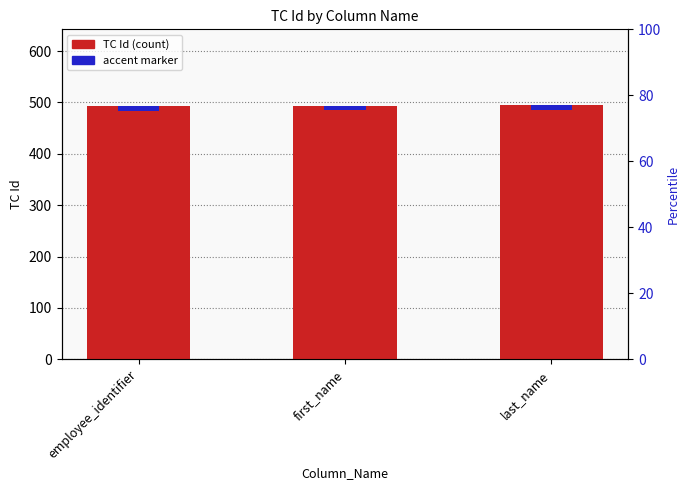

Rank the categories by value from lowest to highest.

employee_identifier, first_name, last_name